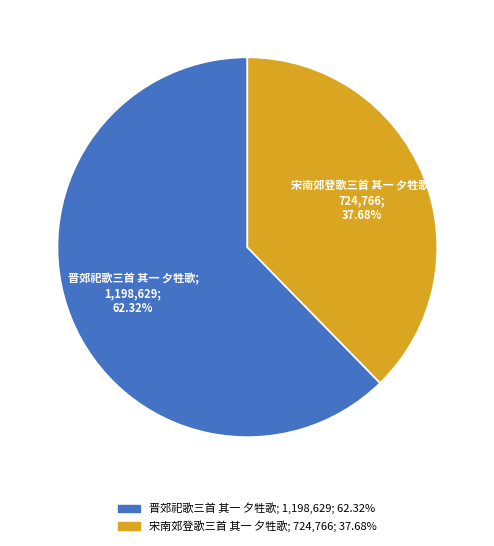

True or false: 晋郊祀歌三首 其一 夕牲歌 accounts for 55% of the total.

False